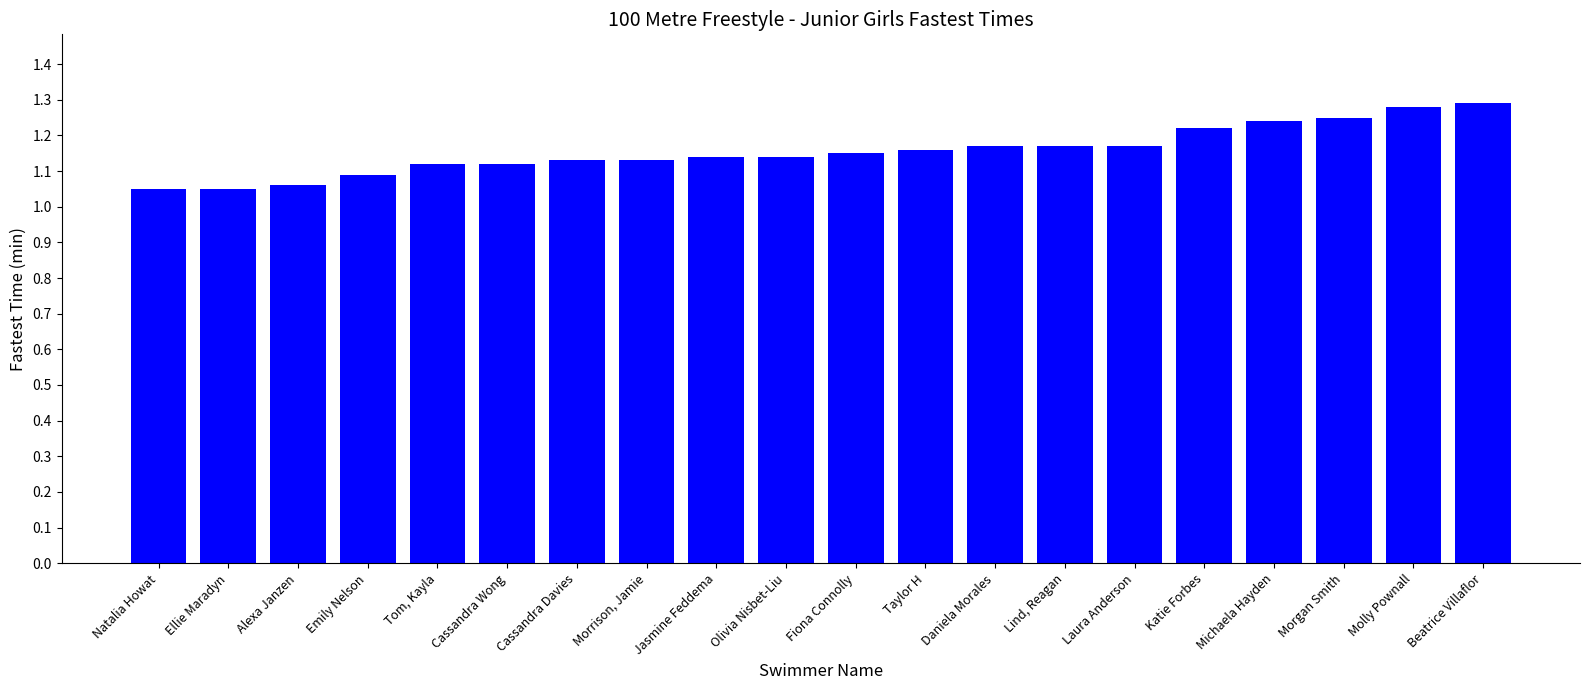

What is the label of the 15th bar from the left?

Laura Anderson